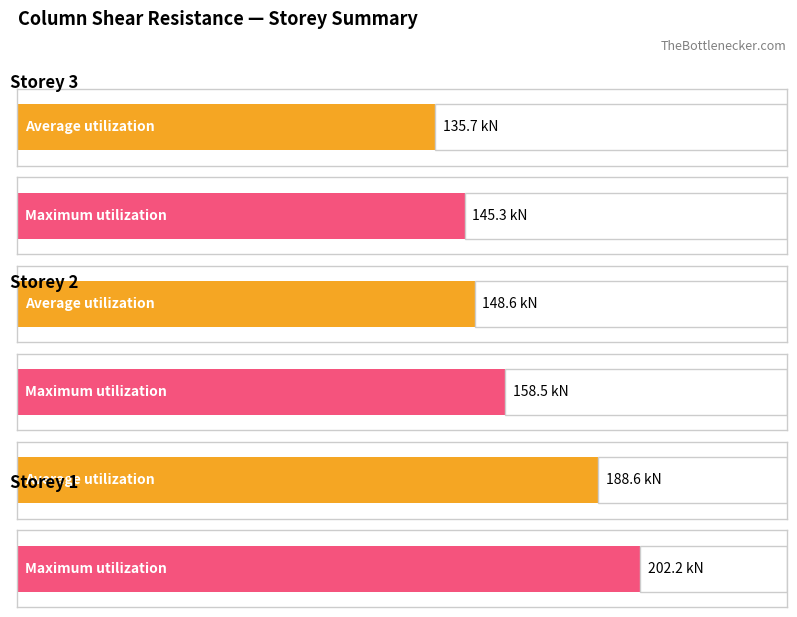

What is the difference between the Average utilization values at Storey 1 and Storey 2?

40.0